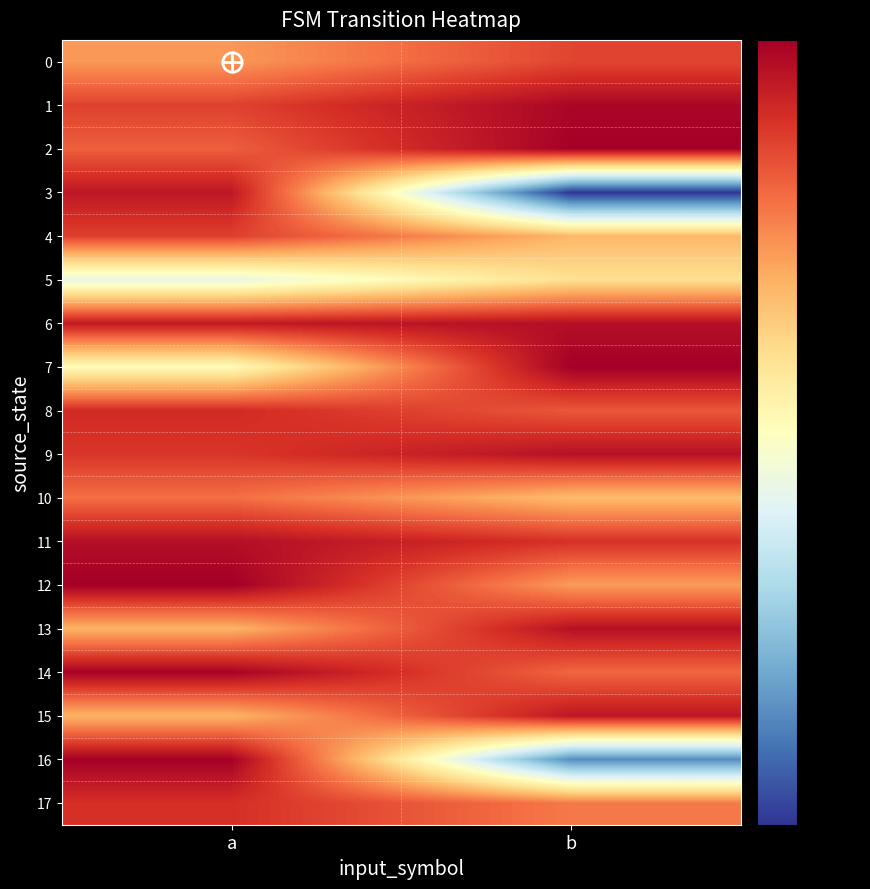

What is the spread (max minus min) of values at a?

1.2